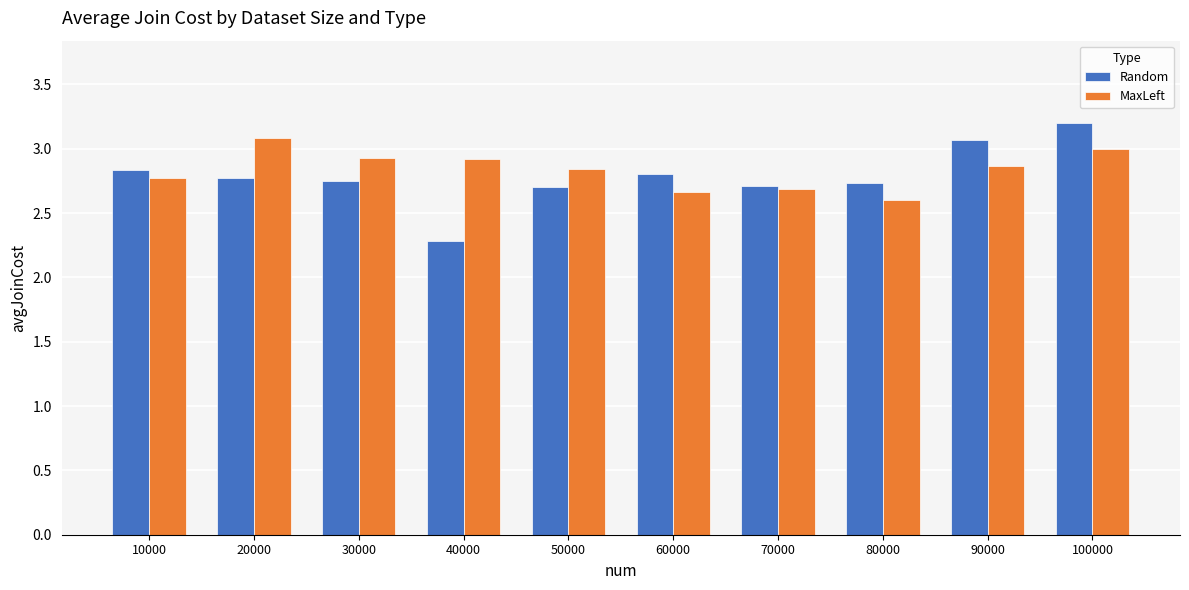

Count the MaxLeft values in the range 2 to 3.

9